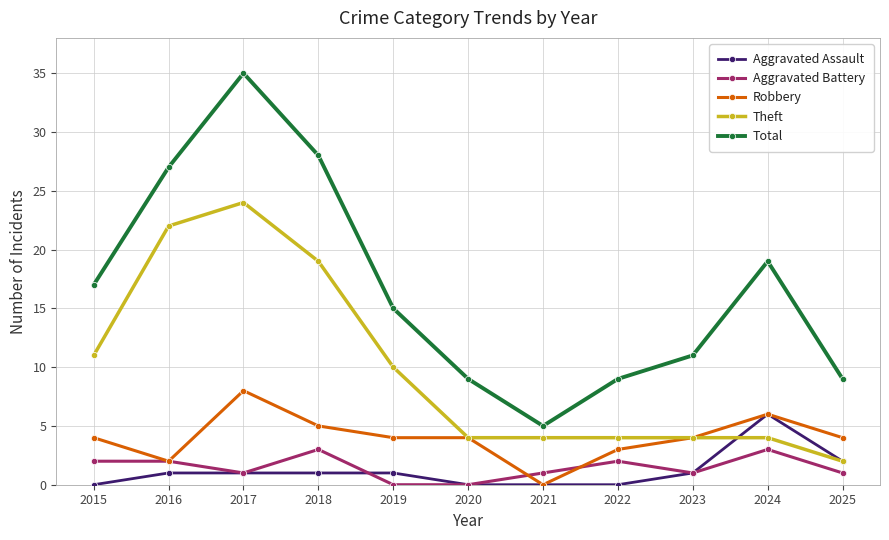

What are all the series names shown in the legend?

Aggravated Assault, Aggravated Battery, Robbery, Theft, Total